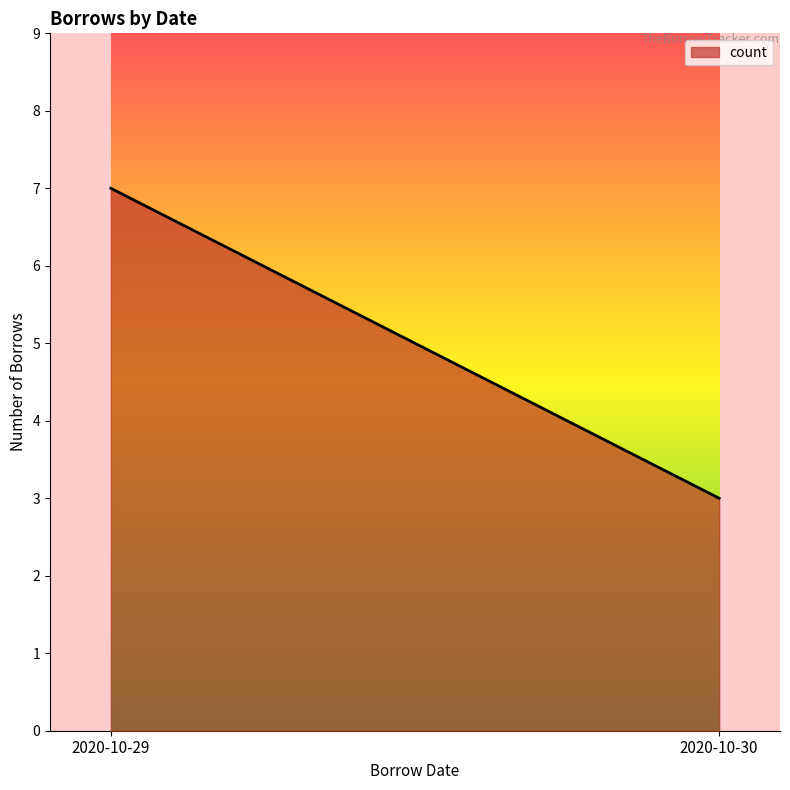

Reading right to left, what are all the values shown in this chart?

2020-10-30=3	2020-10-29=7